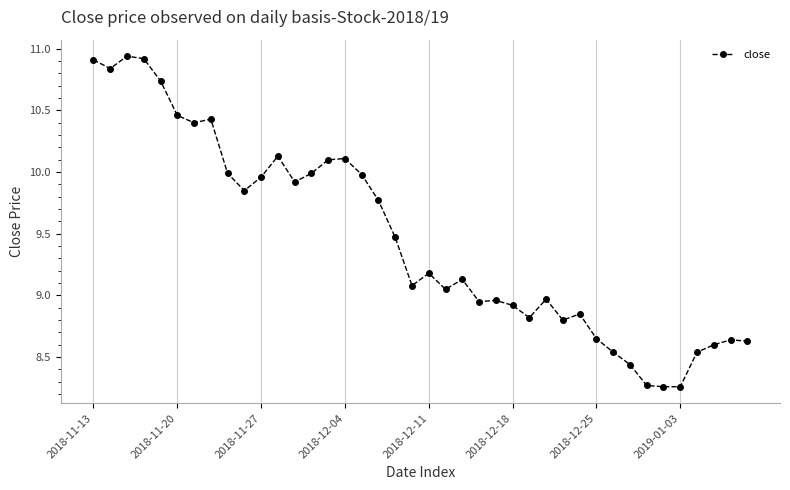

What is the difference between the maximum and minimum values?

2.7